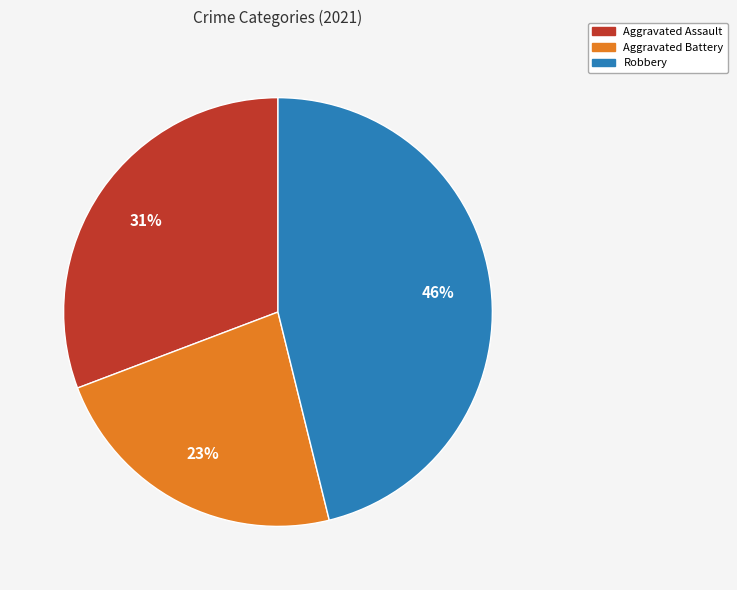

Is there a majority slice in this chart?

No